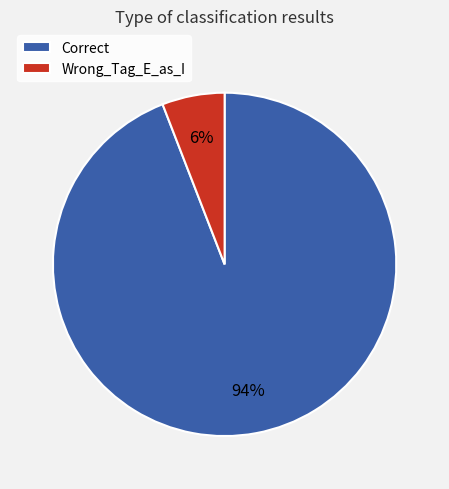

To the nearest percent, what is the difference between the largest and smallest slice percentages?

88%